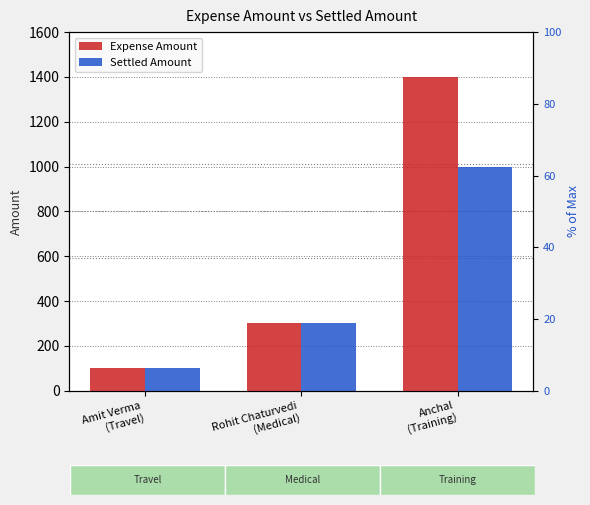

Reading left to right, extract all data points from this chart.

Expense Amount: Amit Verma
(Travel)=100	Rohit Chaturvedi
(Medical)=300	Anchal
(Training)=1400
Settled Amount: Amit Verma
(Travel)=100	Rohit Chaturvedi
(Medical)=300	Anchal
(Training)=1000